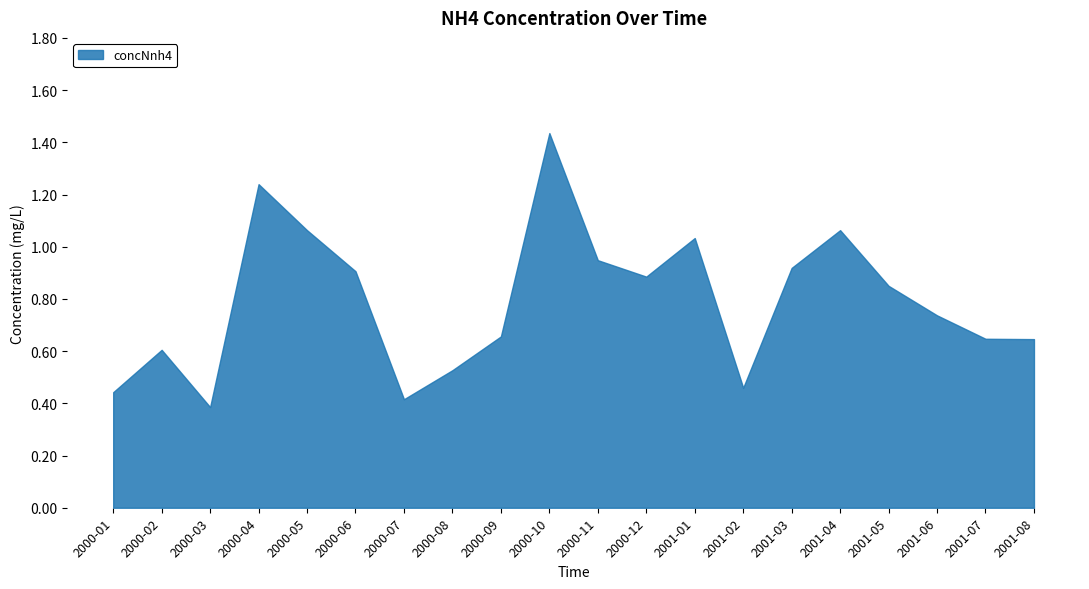

The value at 2000-12 is 0.9. True or false?

True